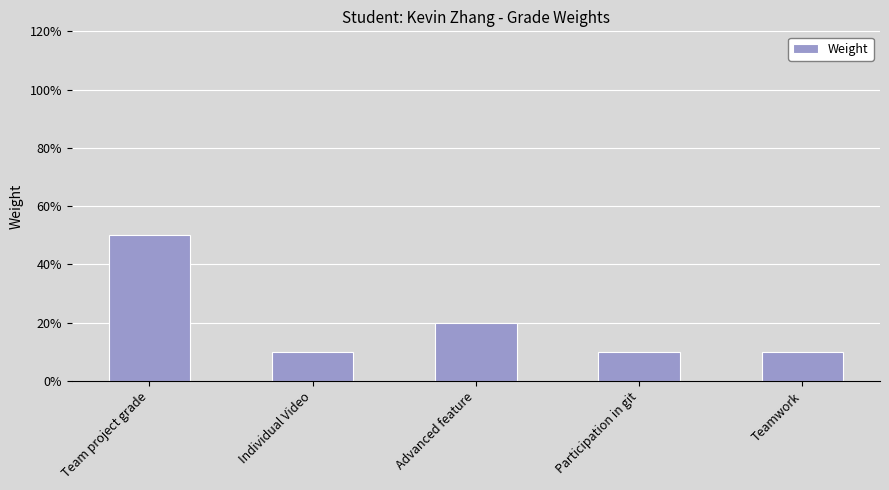

Which has a higher value, Individual Video or Participation in git?

Individual Video